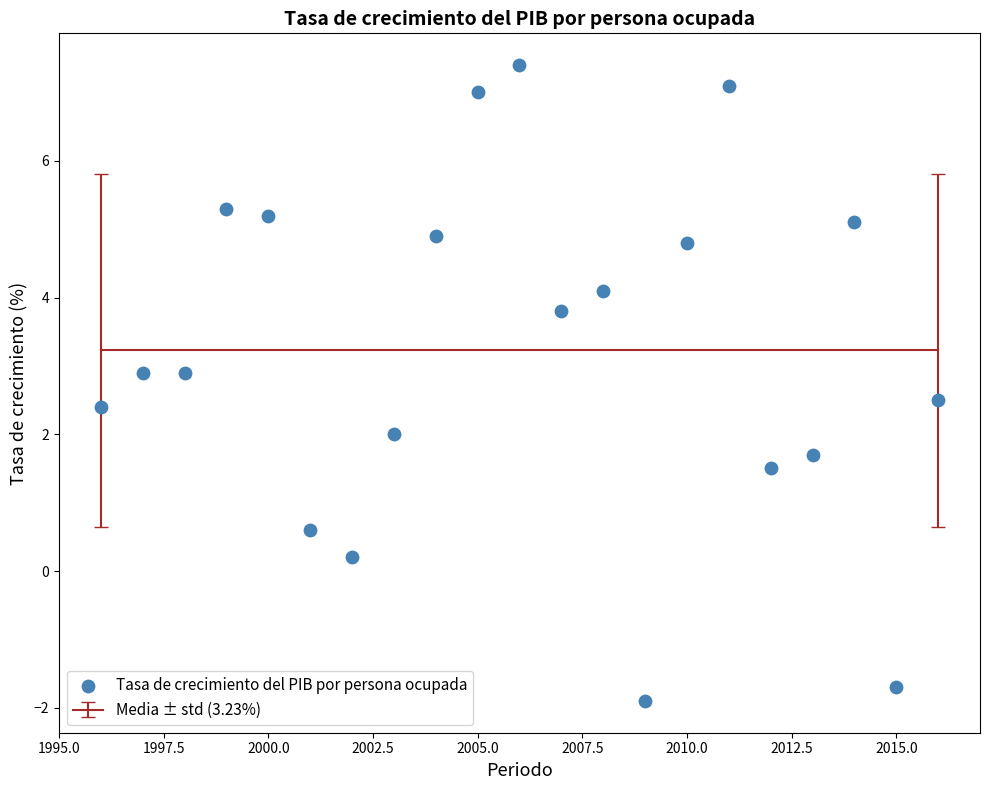

What is the range of X values (max minus min)?

20.0